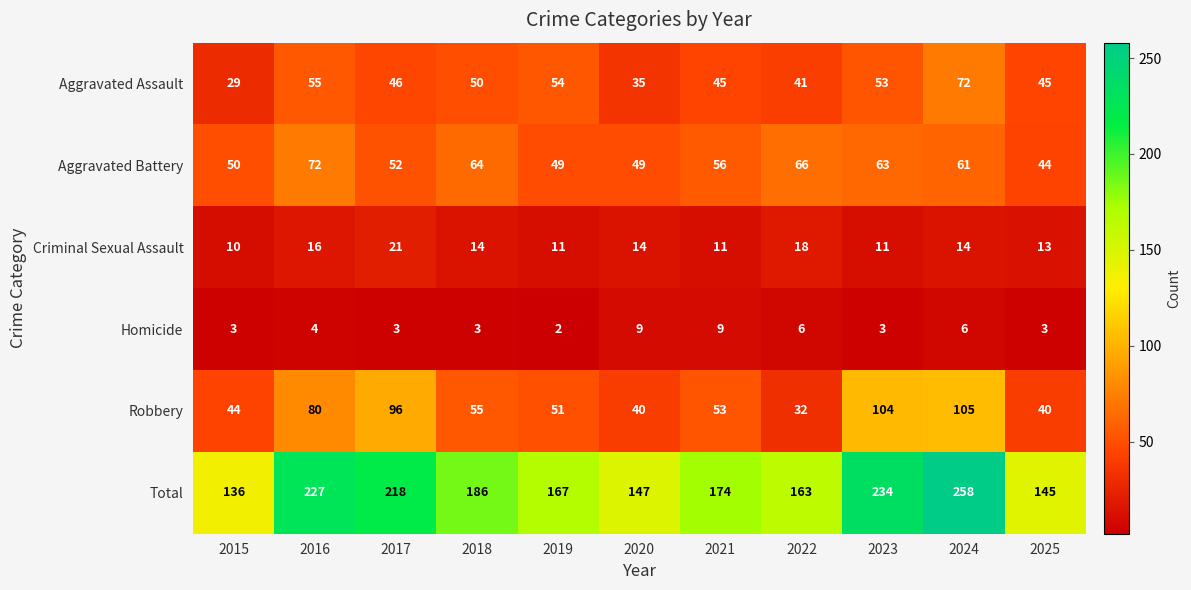

What is the total value across all series at 2022?

326